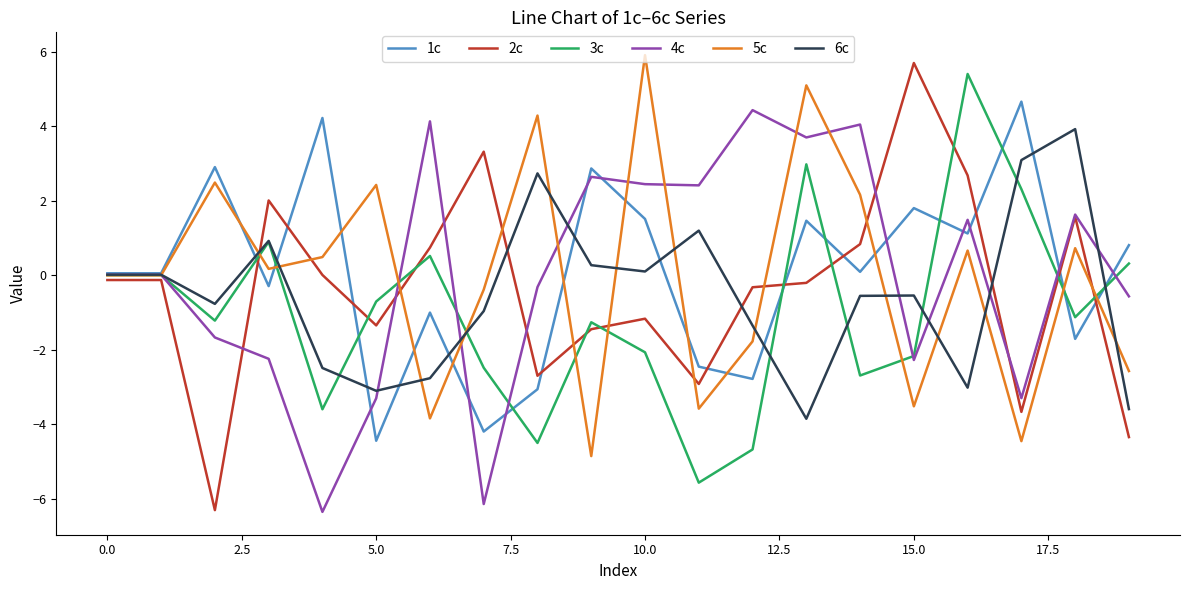

True or false: 6c and 5c intersect in this chart.

True